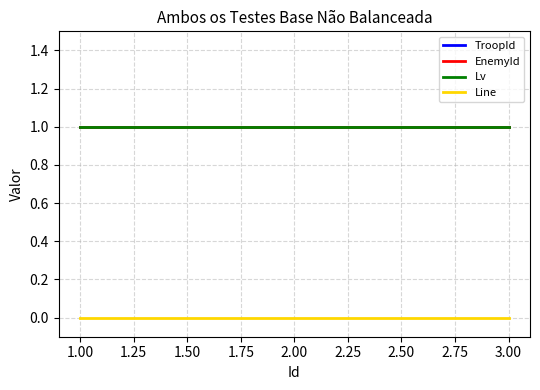

What is the total value across all series at 2.00?

3